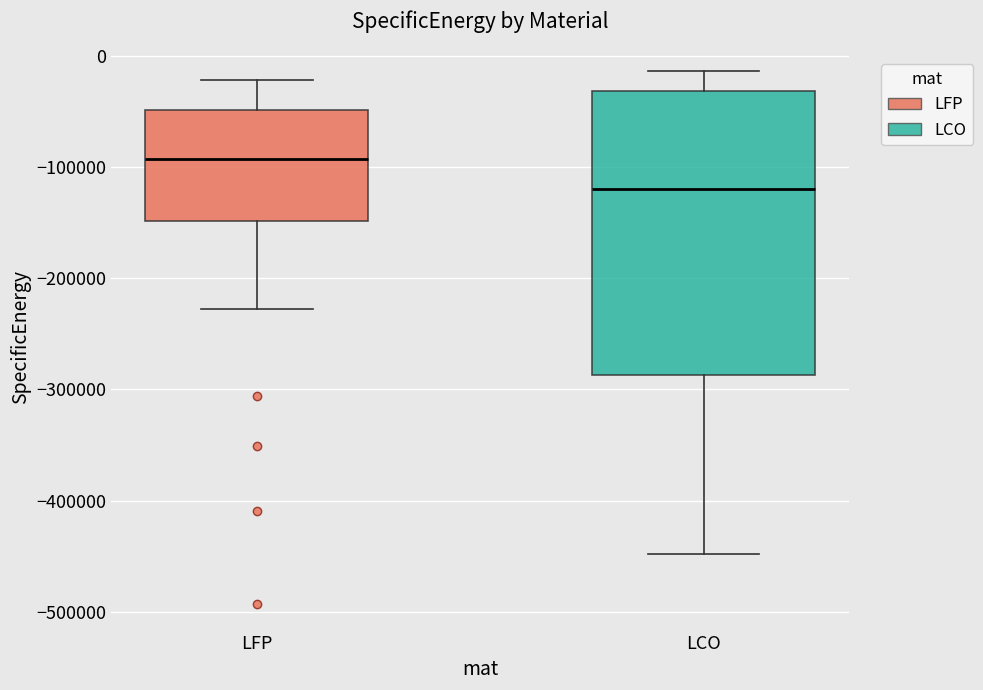

Which box is the tallest, from its lower edge to its upper edge?

LCO